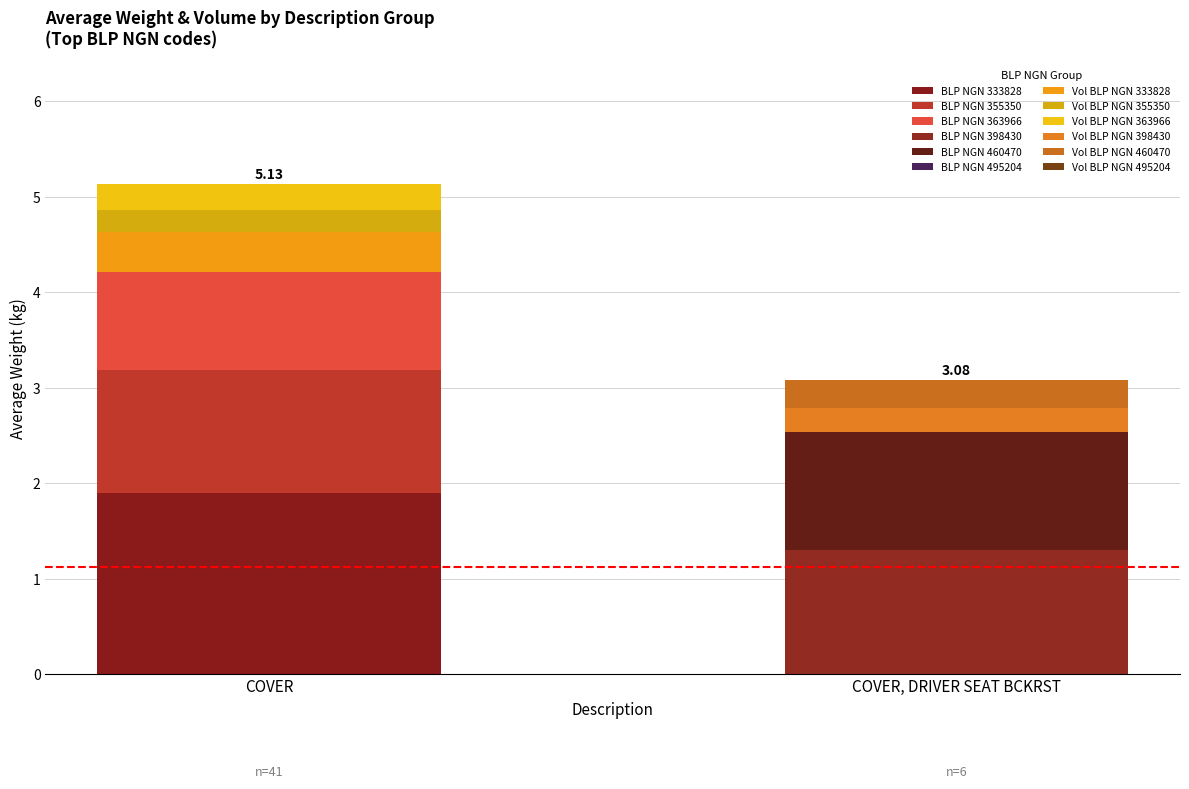

How many distinct data groups are displayed?

10